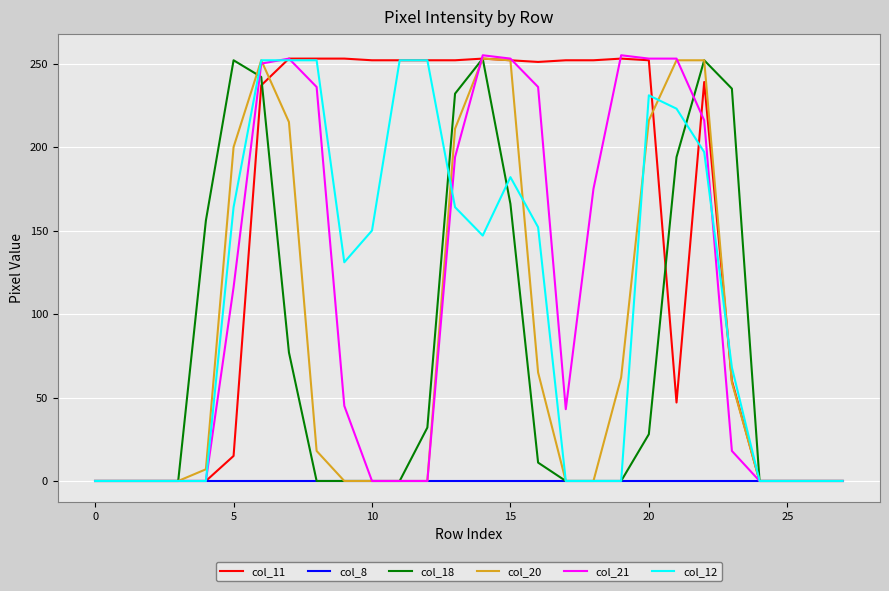

Which series has the largest total across all categories?

col_11